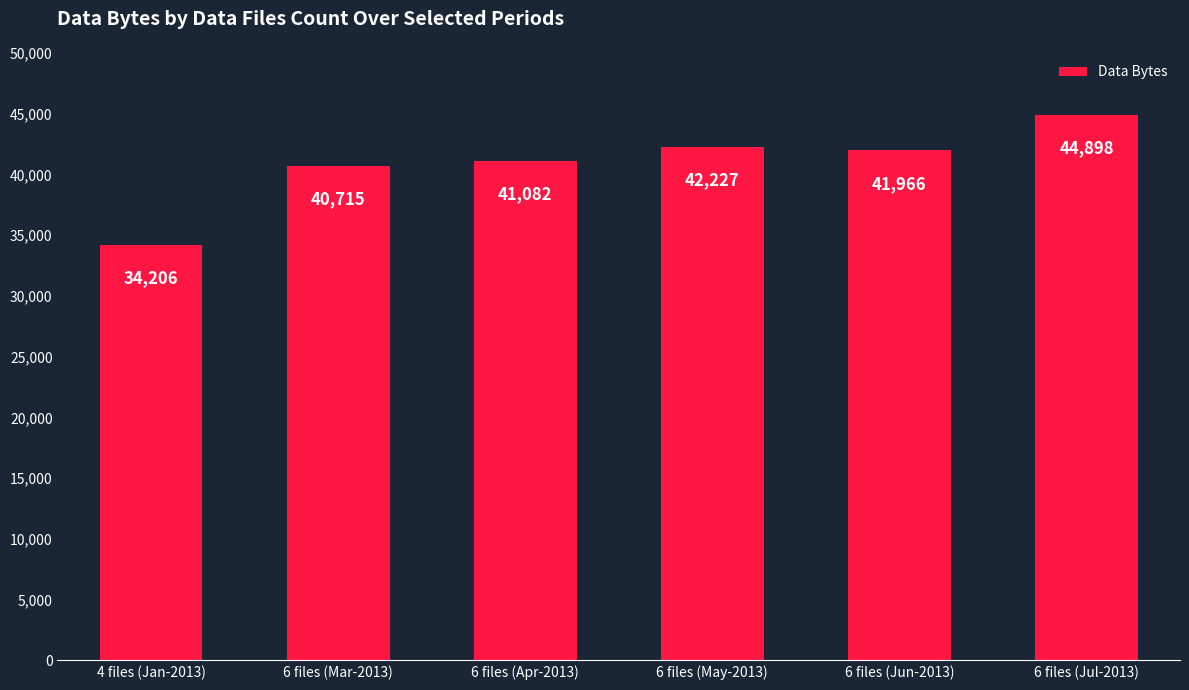

What is the change in value from 4 files (Jan-2013) to 6 files (Jul-2013)?

+10692